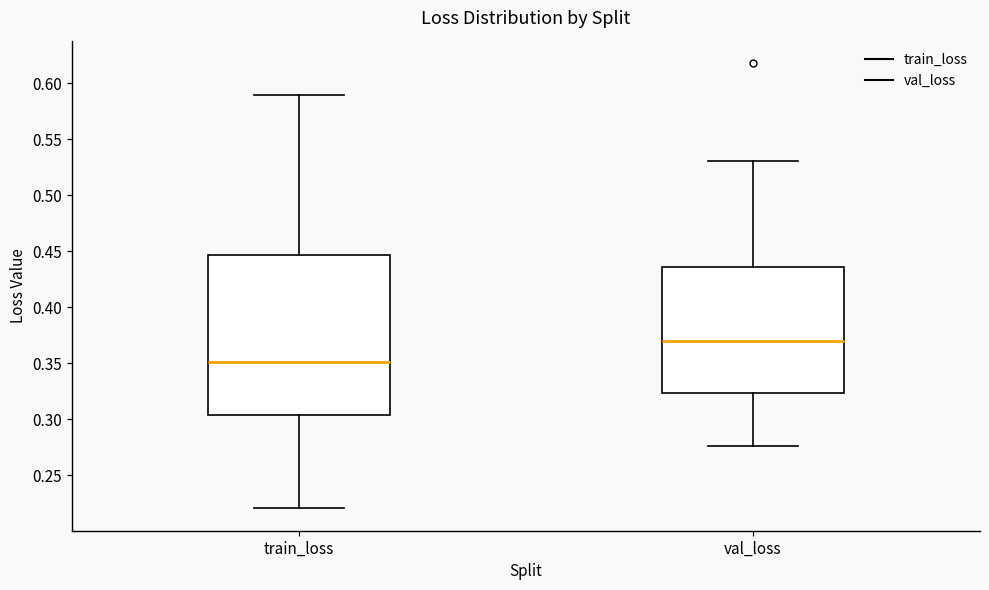

Reading left to right, transcribe this box plot: for each box, give where its median line is, the range the box spans, and where its two whiskers end, as read against the y-axis. The values are not printed on the chart, so give them approximately, as read against the axis.

train_loss: median 0.350, box 0.305 to 0.445, whiskers 0.220 to 0.590
val_loss: median 0.370, box 0.325 to 0.435, whiskers 0.275 to 0.530